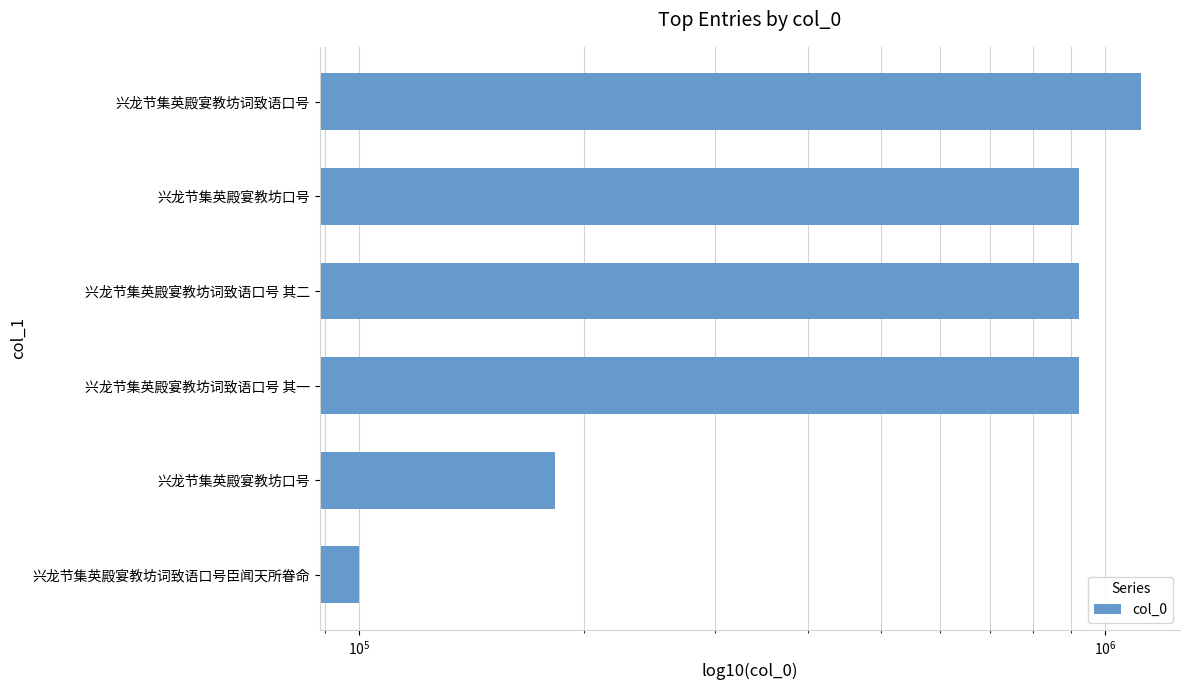

The value at 兴龙节集英殿宴教坊口号 is 95935. True or false?

False